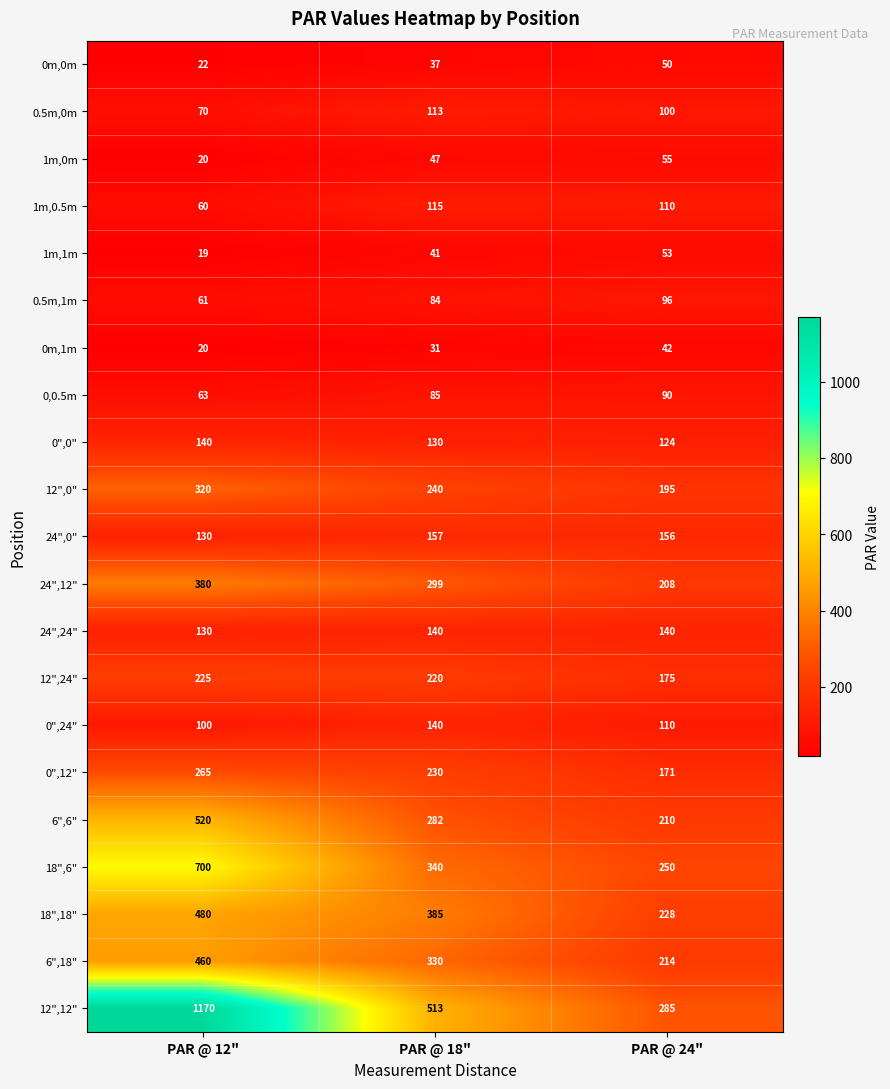

Is it true that 1m,0.5m equals 115 at PAR @ 18"?

True